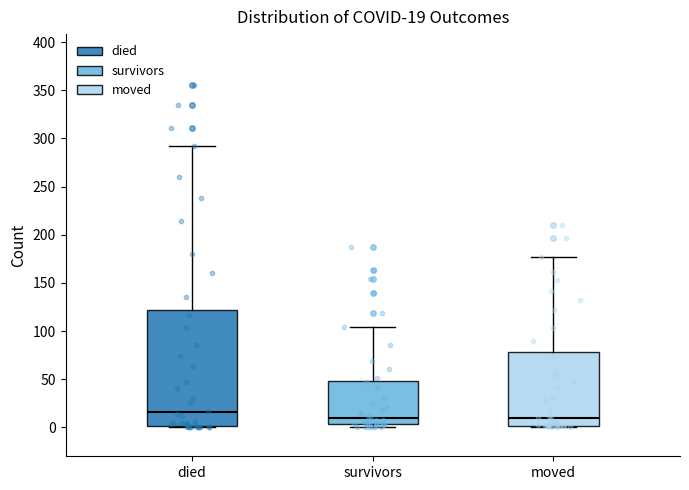

Which box's median line is the highest?

died